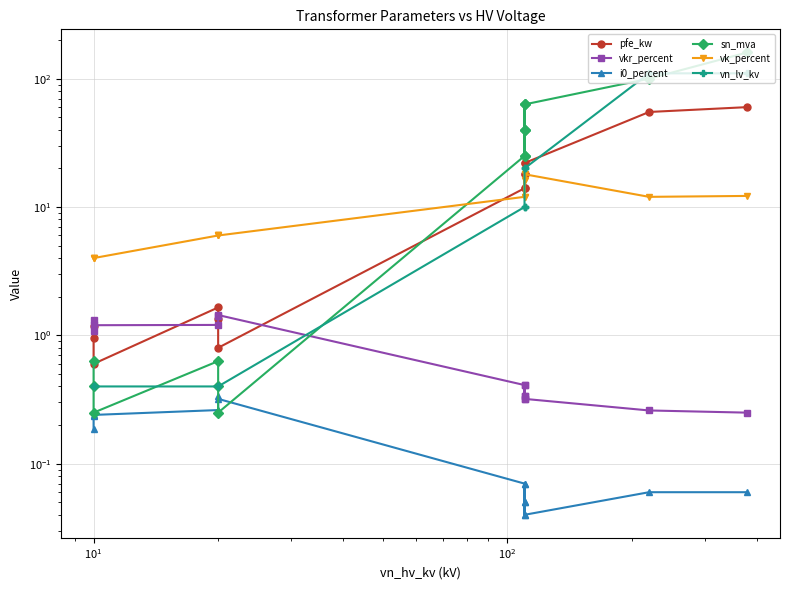

How many distinct data groups are displayed?

6